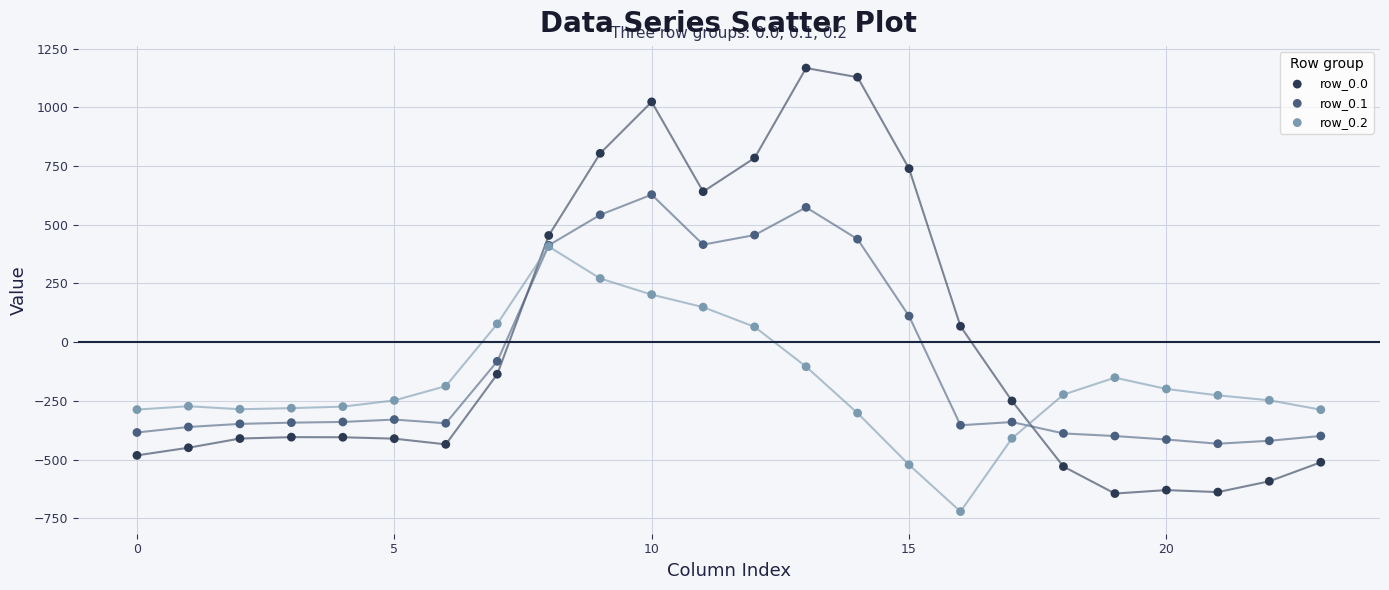

What are all the series names shown in the legend?

row_0.0, row_0.1, row_0.2